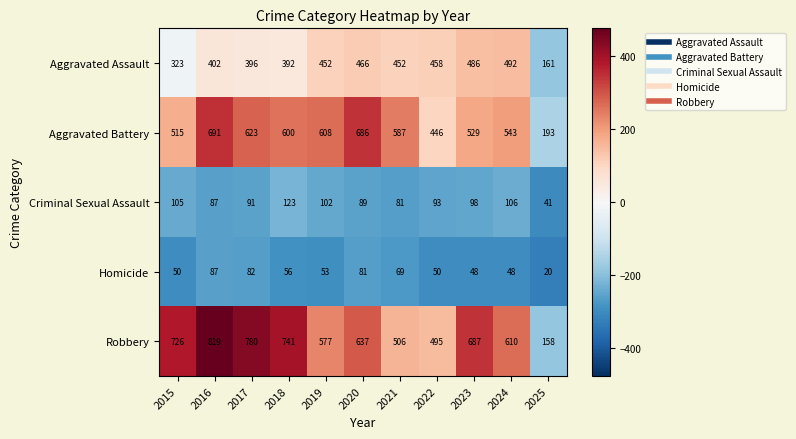

What is the sum of the Aggravated Battery values at 2016 and 2022?

1137